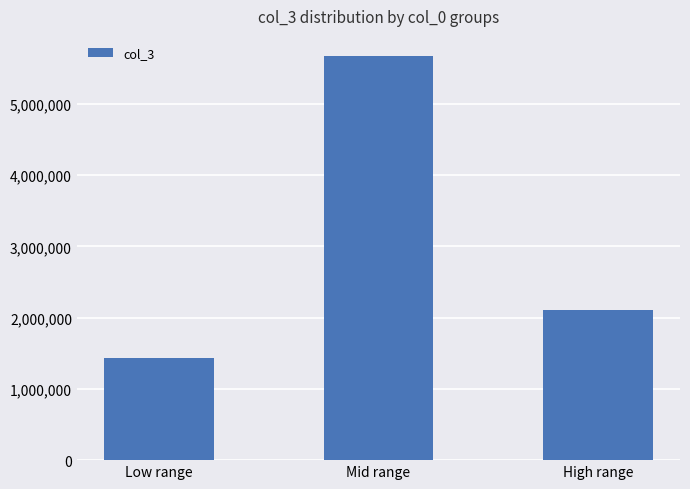

How many bars are there in total?

3